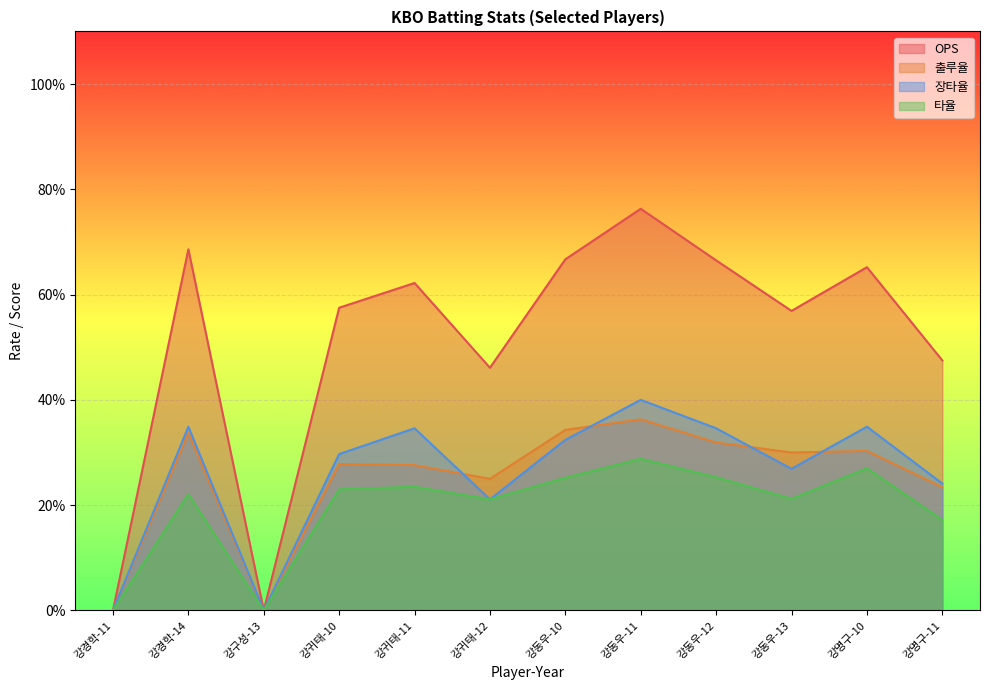

True or false: 장타율 and 출루율 intersect in this chart.

True